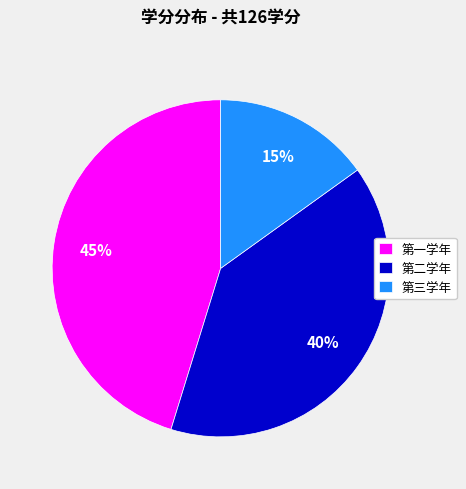

Does 第三学年 account for over 50% of the chart?

No